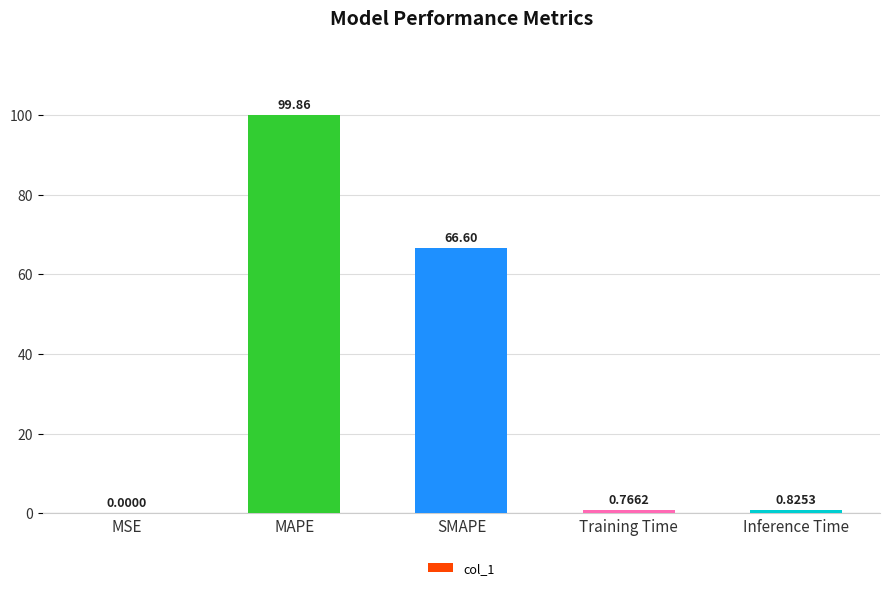

At which category does the chart reach its peak across all series?

MAPE